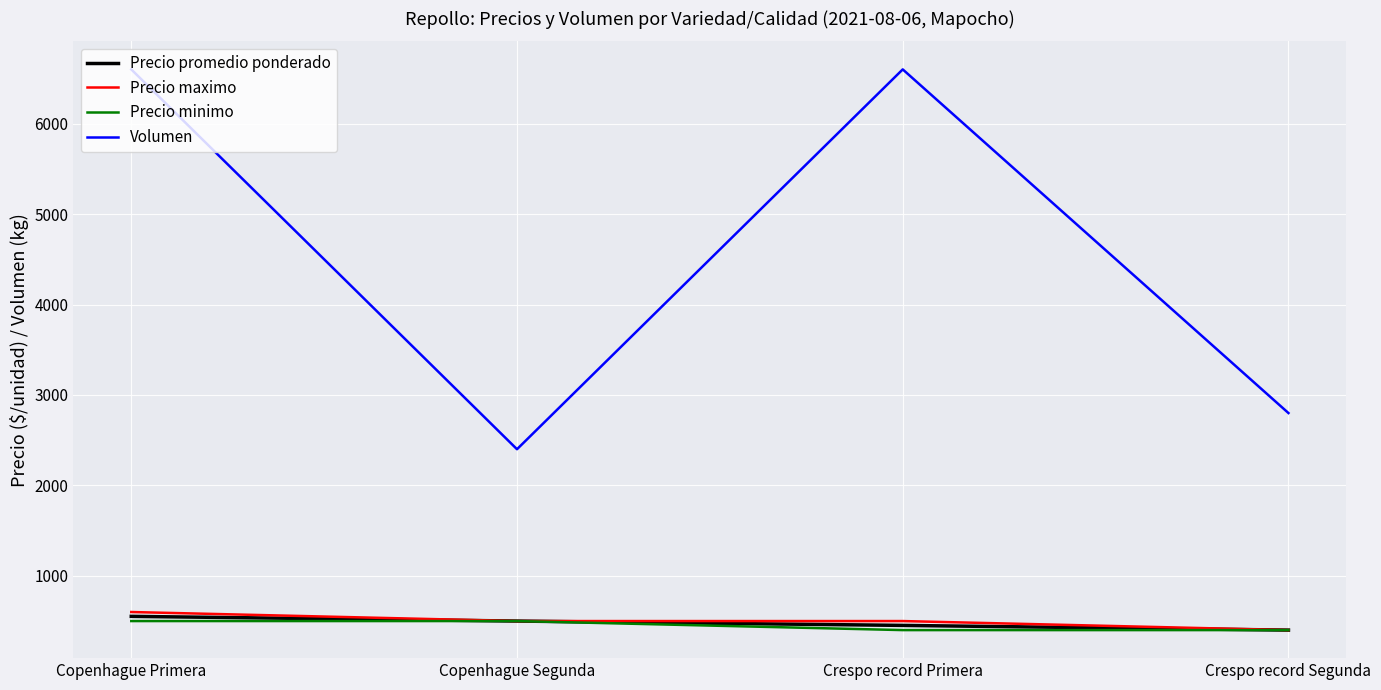

What is the sum of all Precio promedio ponderado values?

1904